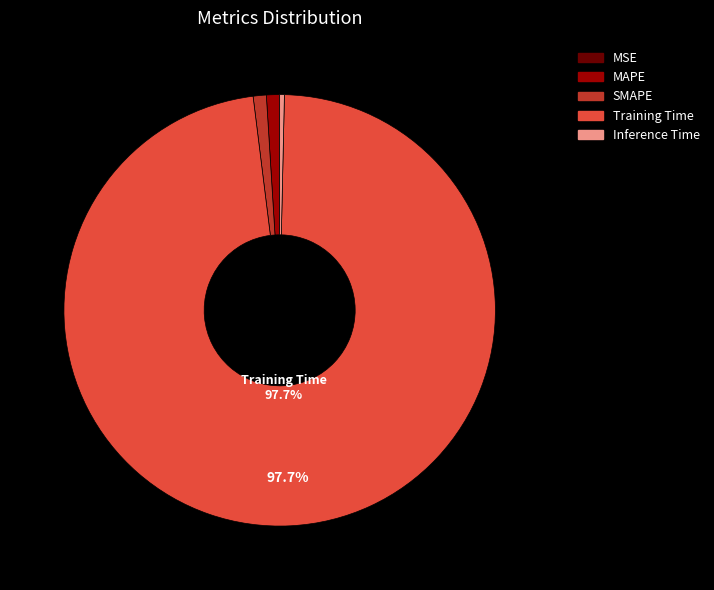

Between Inference Time and Training Time, which is larger?

Training Time